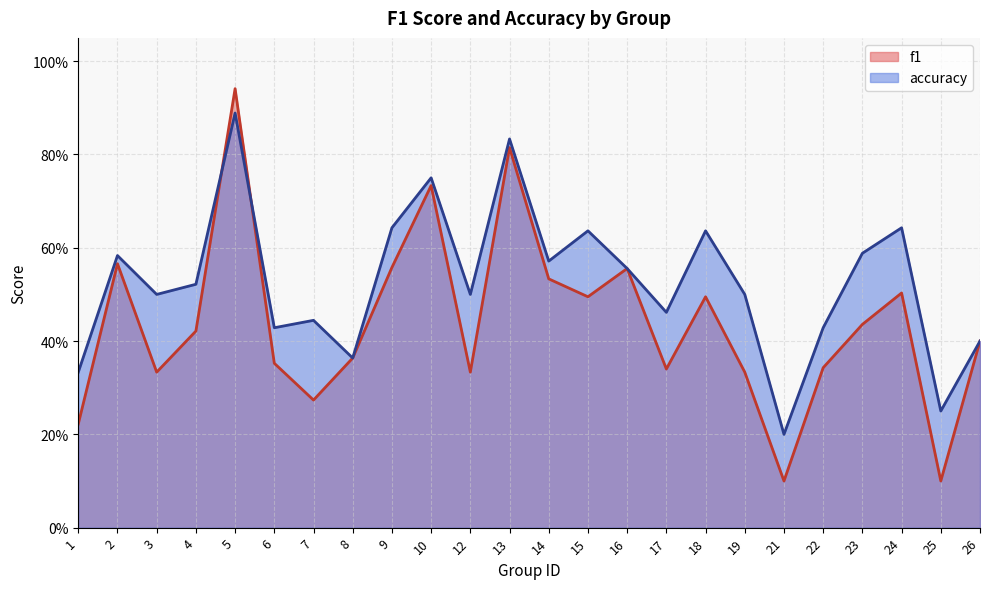

Where do accuracy and f1 first cross each other?

4 and 5